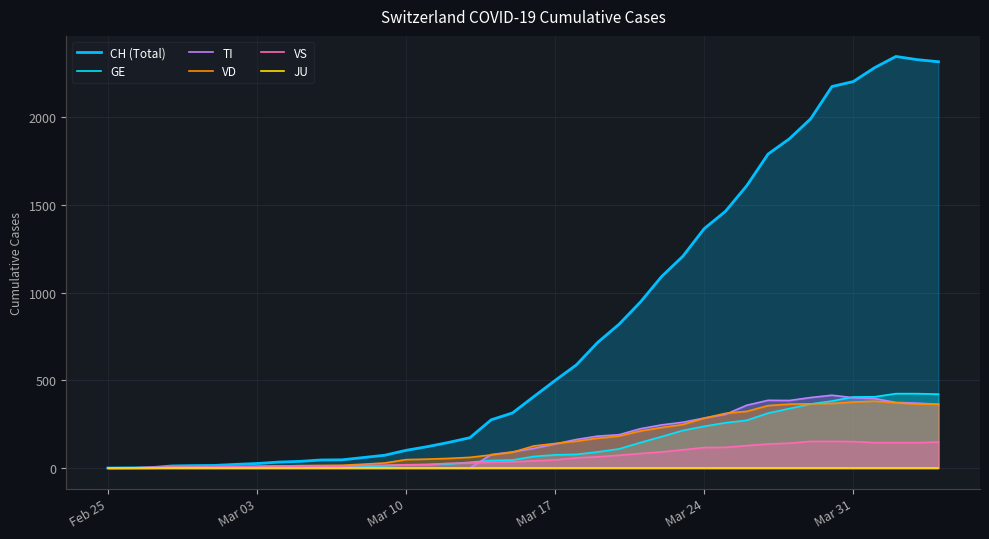

What is the maximum value for VD?

381